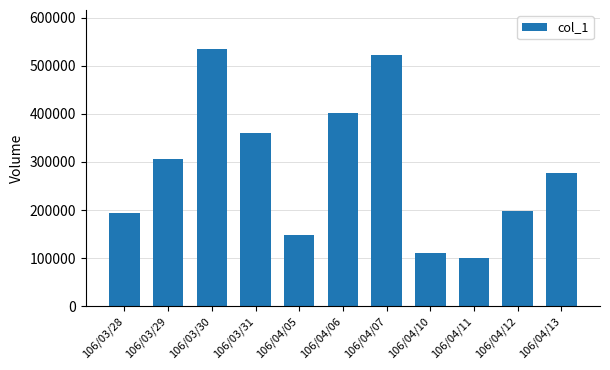

Reading left to right, list all the values displayed in this chart.

106/03/28=193000	106/03/29=307000	106/03/30=536000	106/03/31=360000	106/04/05=148000	106/04/06=402000	106/04/07=522000	106/04/10=110000	106/04/11=100000	106/04/12=198000	106/04/13=277000